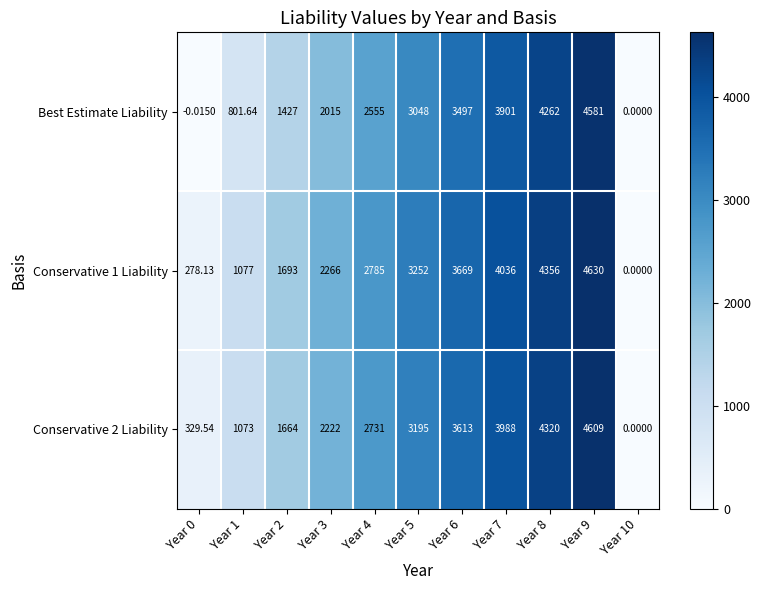

At which category is the sum across all series the highest?

Year 9